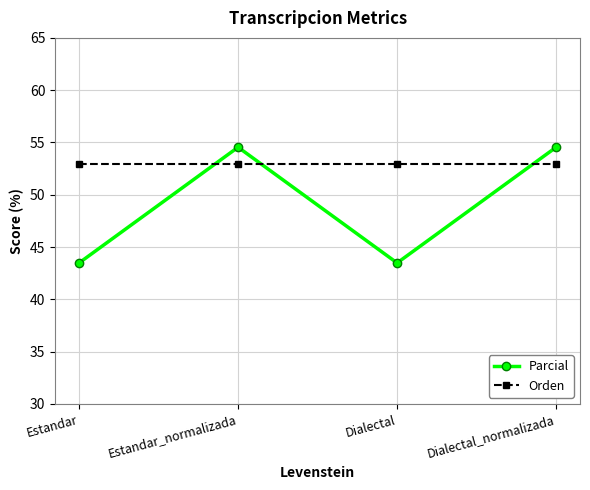

Reading left to right, transcribe all the data shown in this chart.

Parcial: Estandar=43.5	Estandar_normalizada=54.5	Dialectal=43.5	Dialectal_normalizada=54.5
Orden: Estandar=52.9	Estandar_normalizada=52.9	Dialectal=52.9	Dialectal_normalizada=52.9